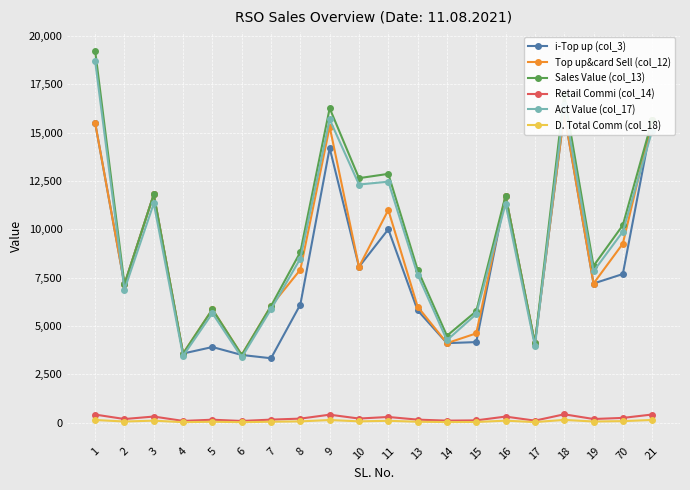

How many categories are shown in the chart?

20